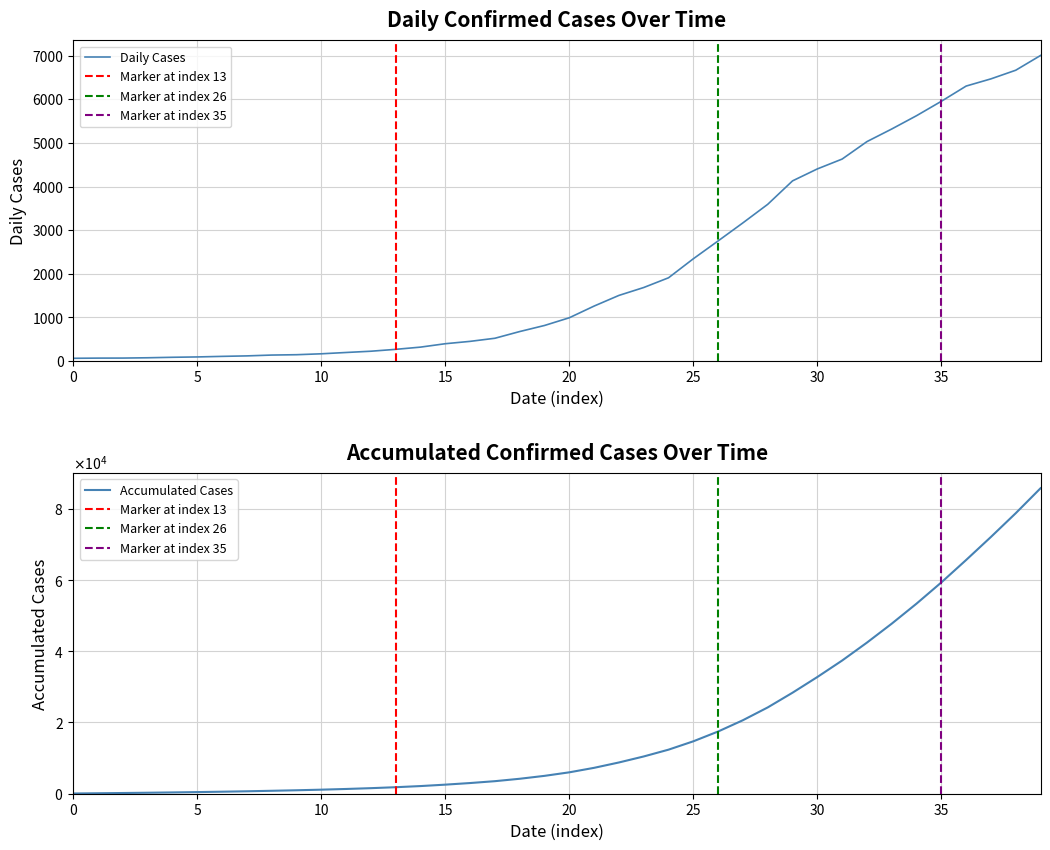

The value at 2020-03-27 is 4130. True or false?

True